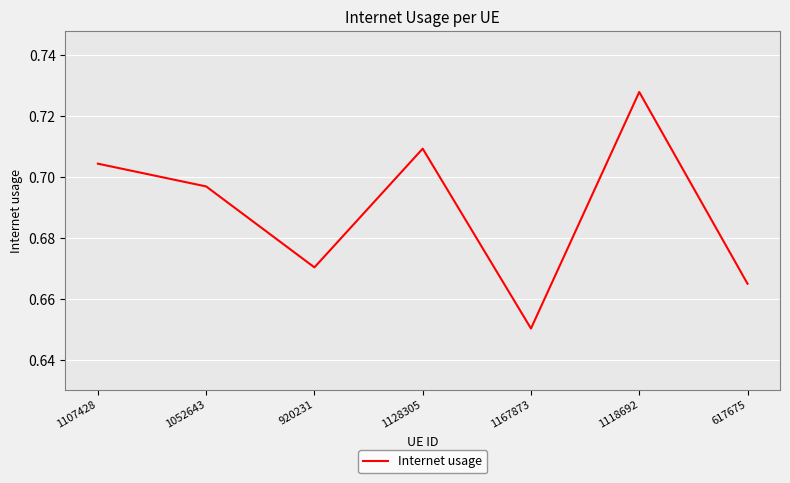

Which category has the highest value across all series?

1118692